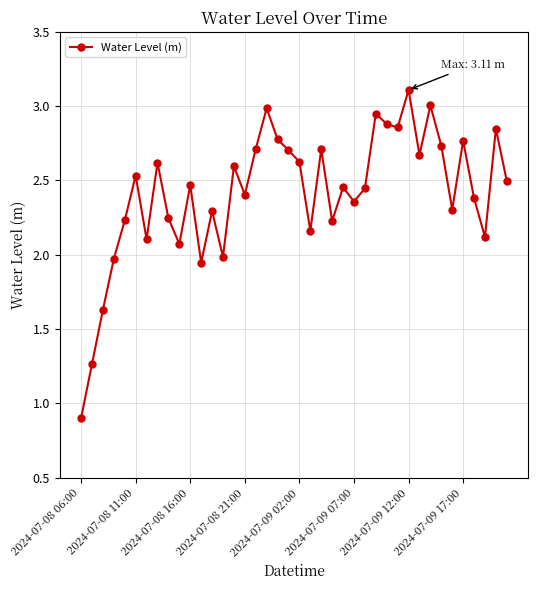

How many data points does each series have?

40